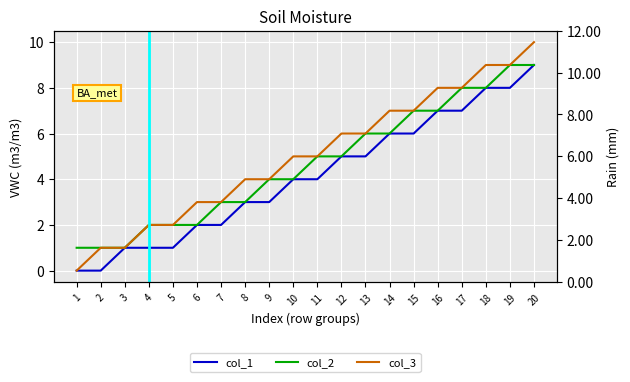

Which series changed the most between 5 and 7?

col_1